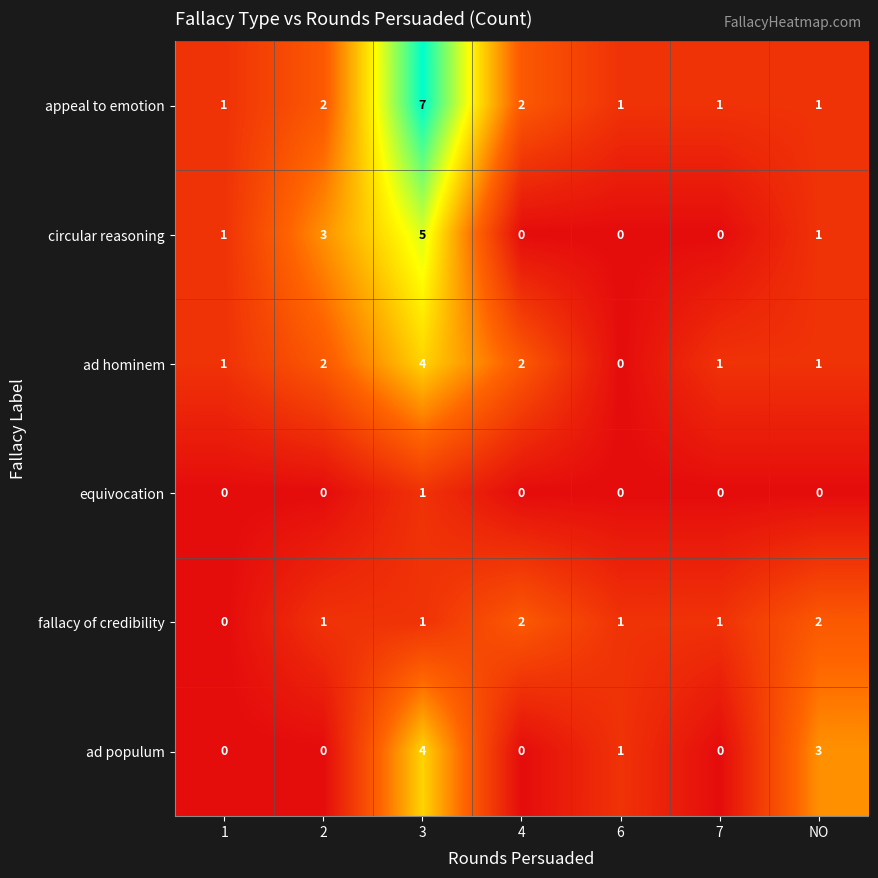

How many circular reasoning values are between 0 and 3?

6